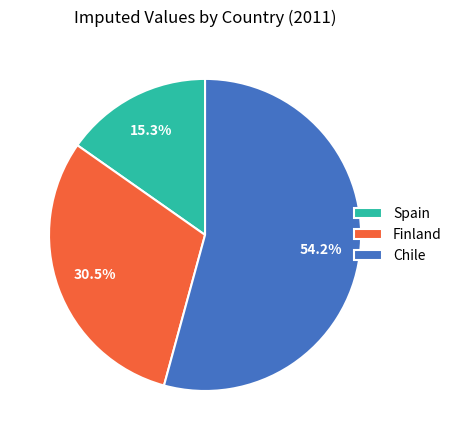

To the nearest percent, what is the combined percentage of Spain and Finland?

46%